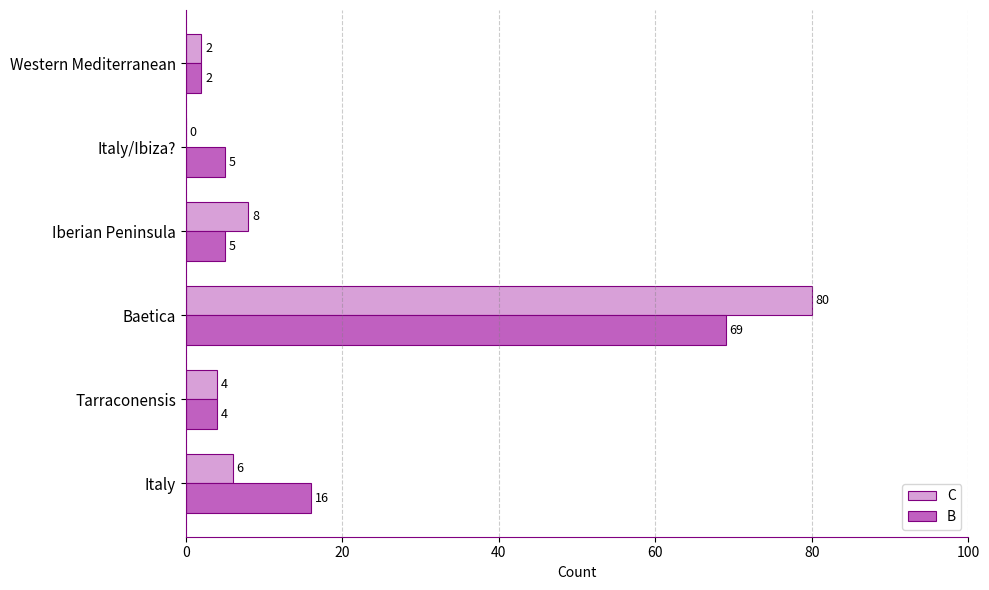

What is the sum of all C values?

100